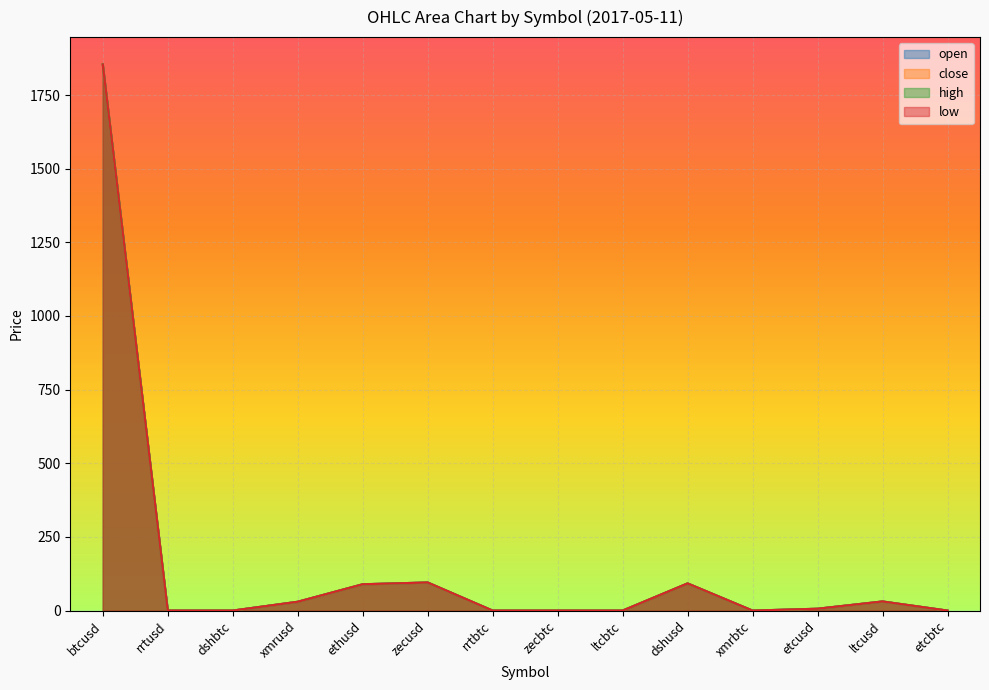

What is the maximum value for close?

1853.9